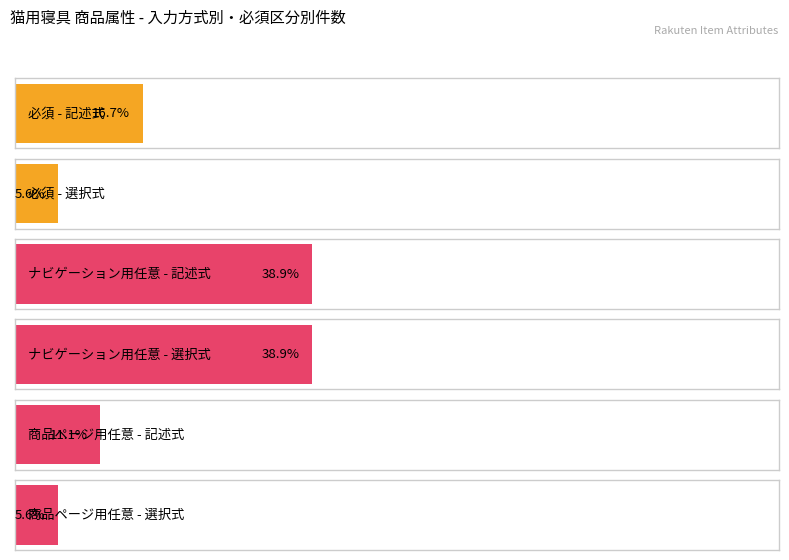

How many series are shown in this chart?

3